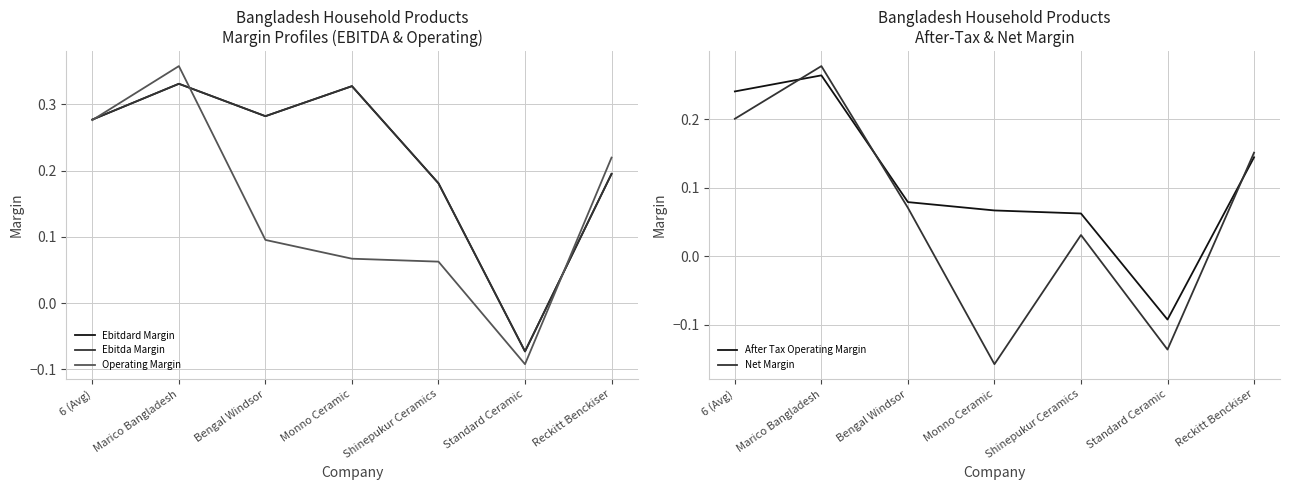

Which series has the largest total across all categories?

Ebitdard Margin